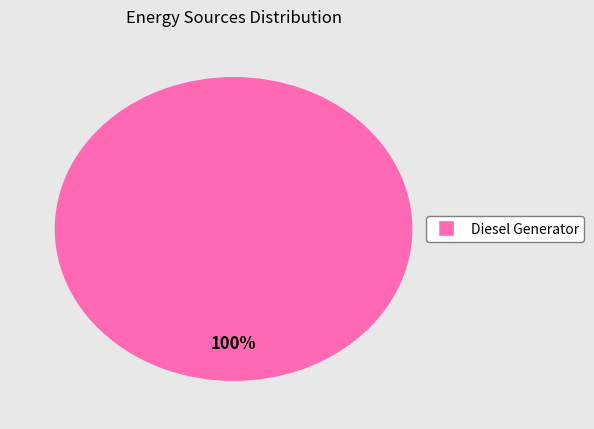

Does any single category account for the majority?

Yes